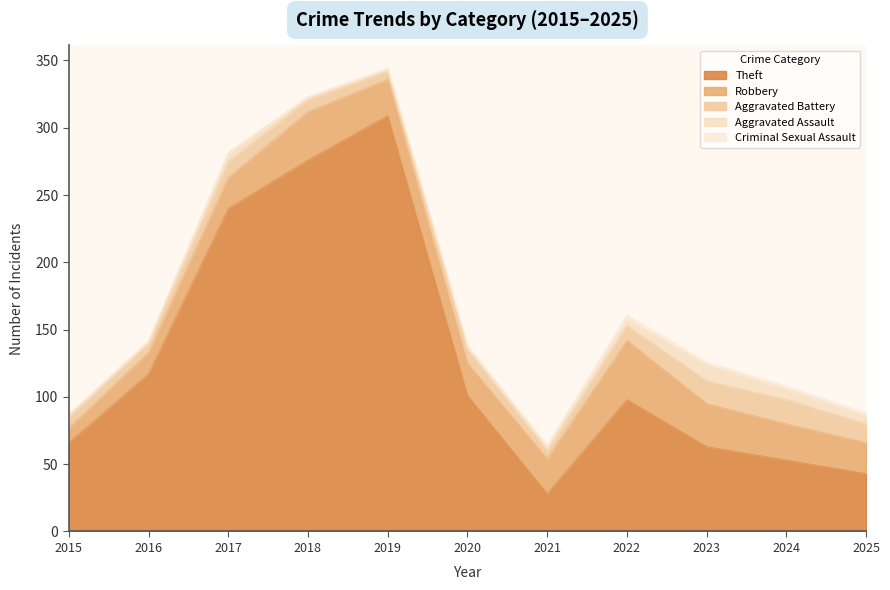

Between 2015 and 2025, which series saw the biggest shift?

Theft